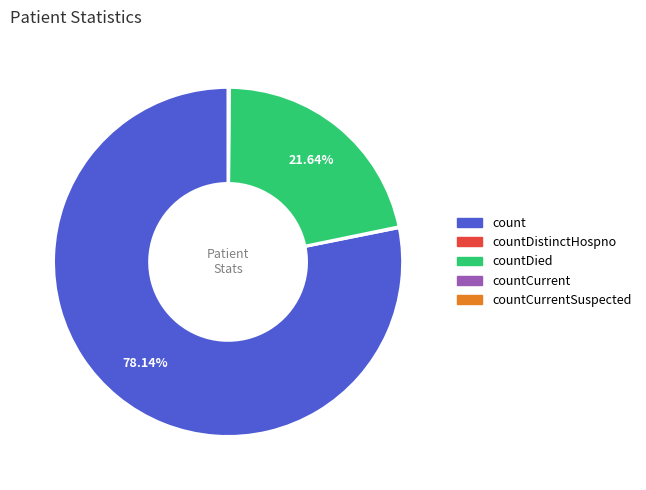

Is there a majority slice in this chart?

Yes